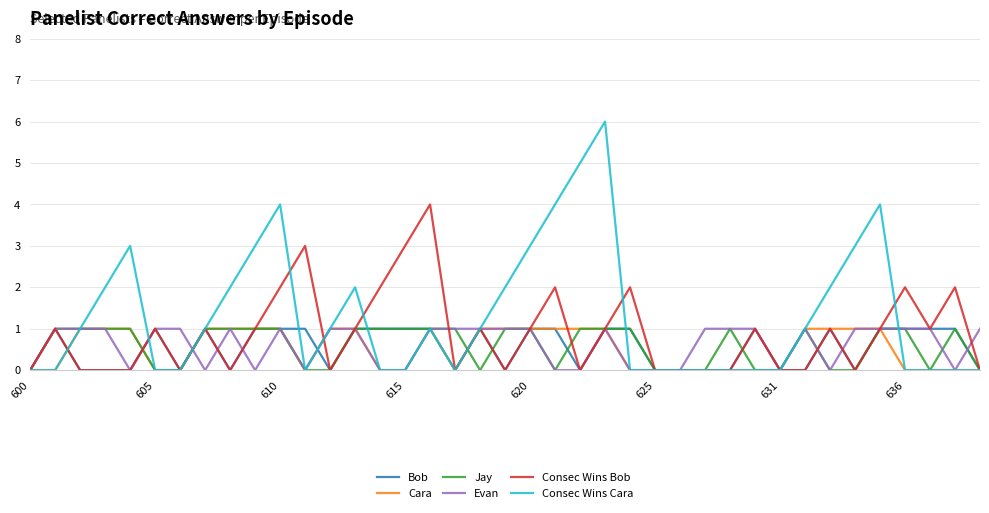

Which series has the widest spread of values?

Consec Wins Cara